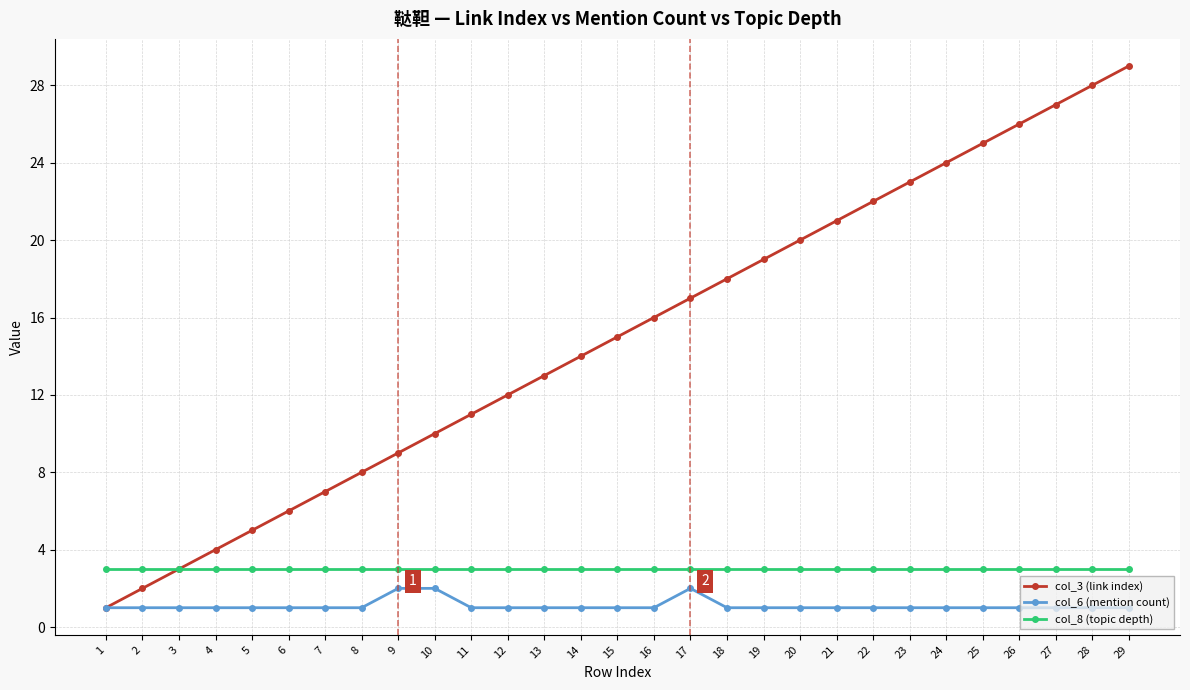

What is the sum of the col_6 (mention count) values at 7 and 11?

2